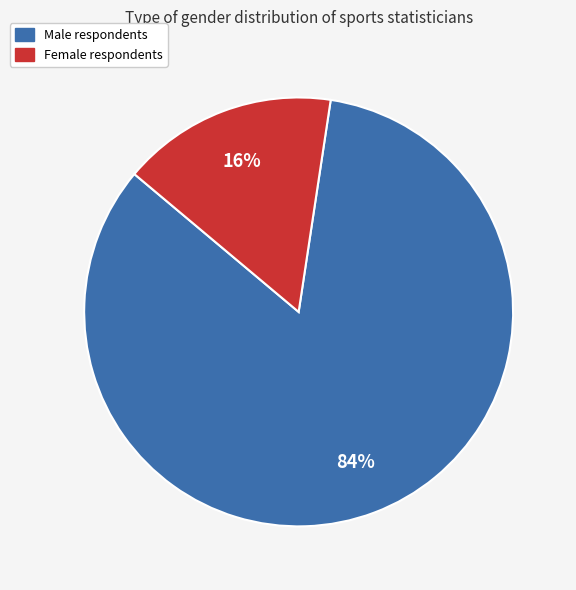

To the nearest percent, what portion does Female represent?

16%